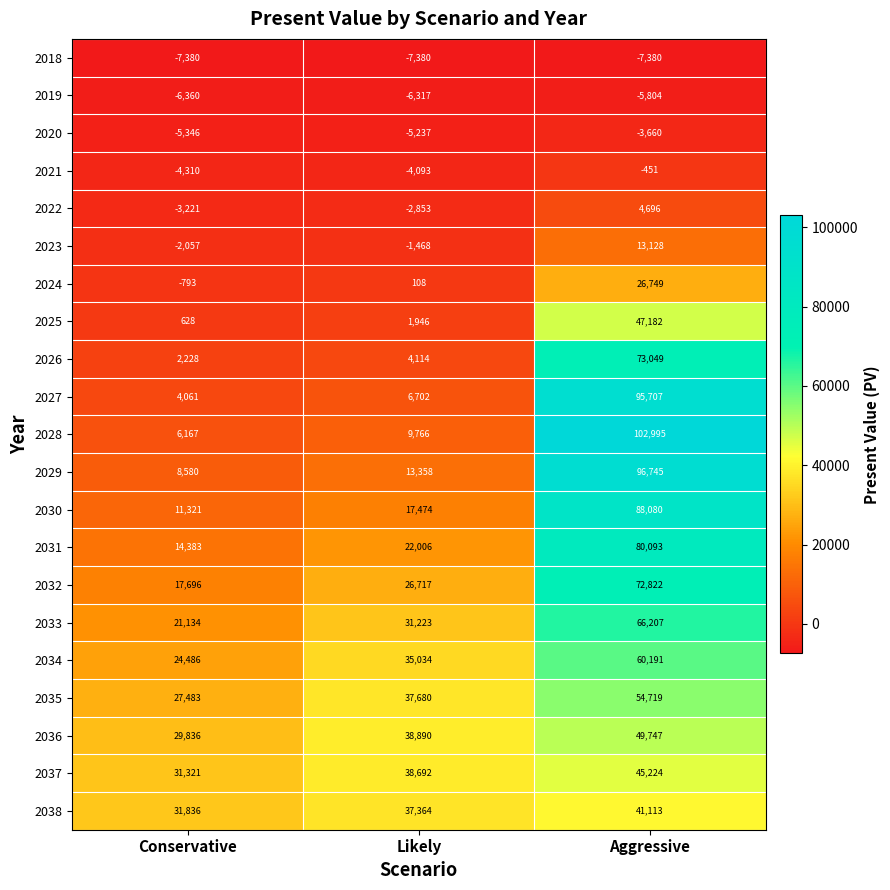

Is the value of 2035 at Conservative greater than the value of 2018 at Conservative?

Yes